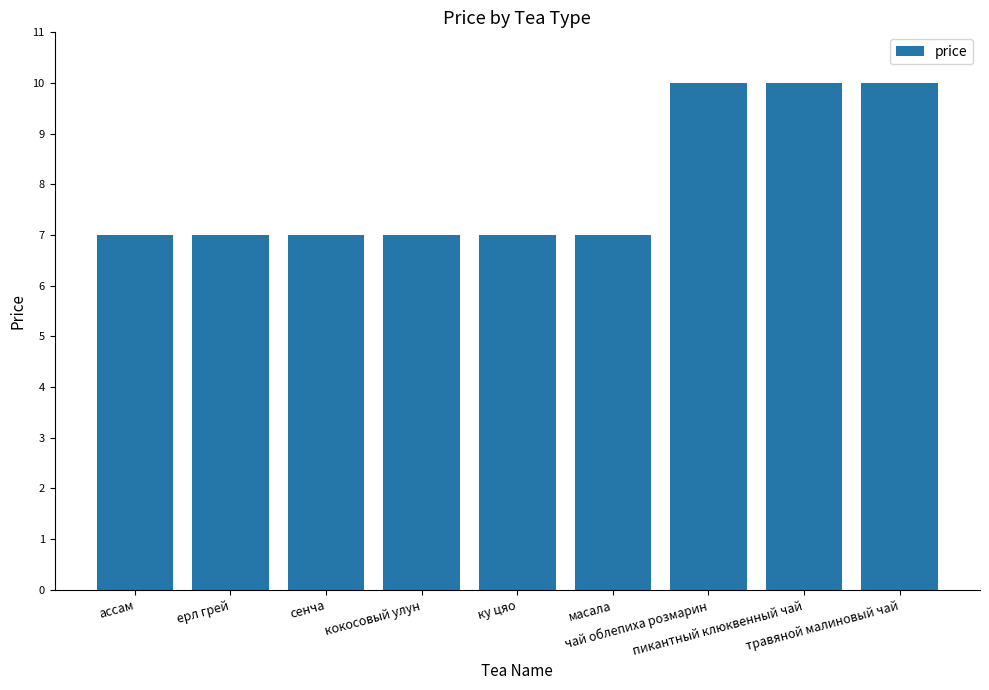

True or false: the data shows 11 at сенча.

False